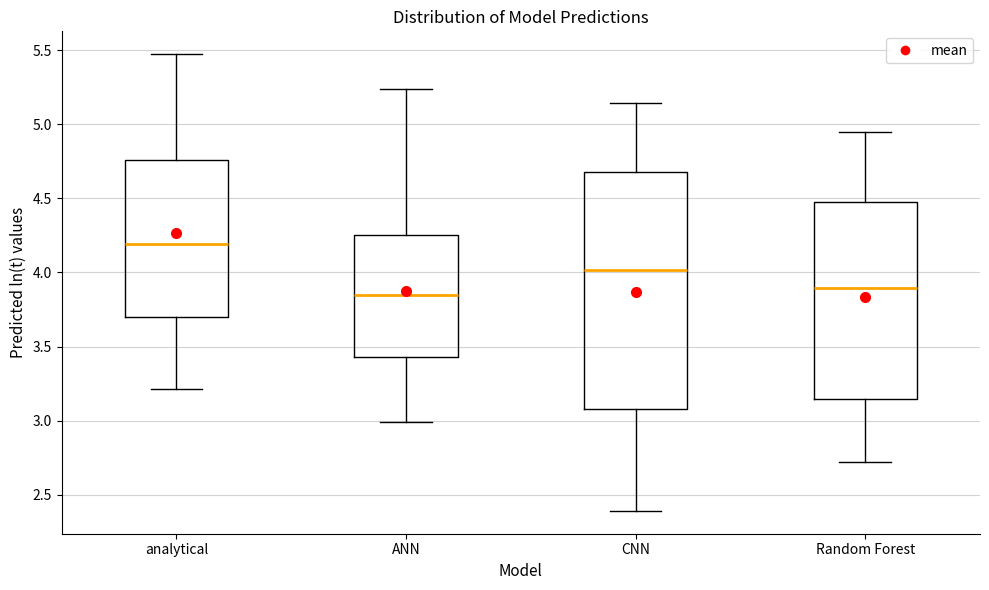

Where does the upper whisker of the box for CNN end on the y-axis? The values are not printed on the chart, so give them approximately, as read against the axis.

5.15